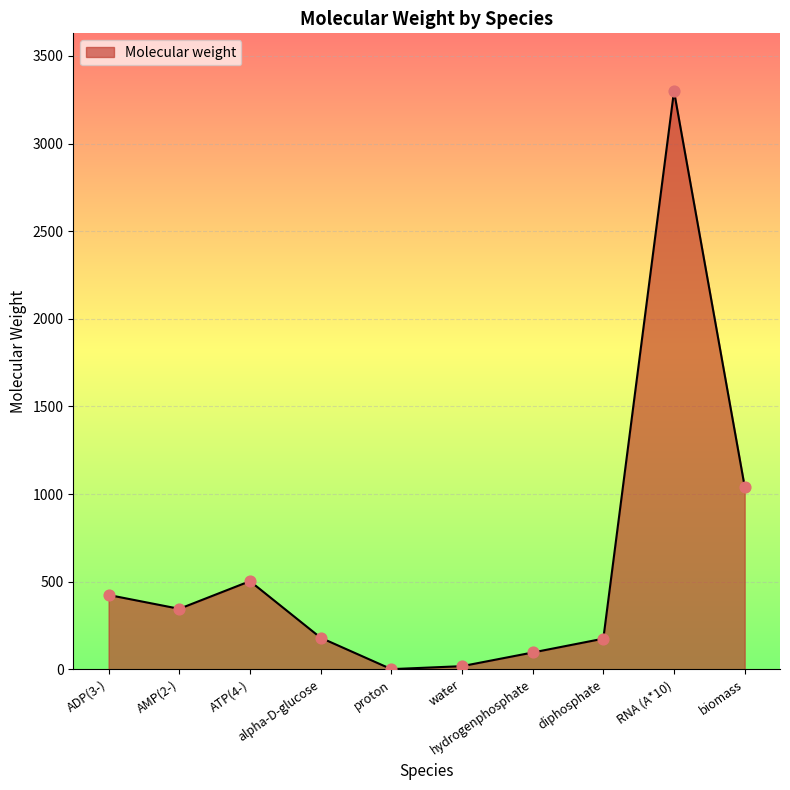

Approximately how many times larger is the value at hydrogenphosphate compared to AMP(2-)?

0.3